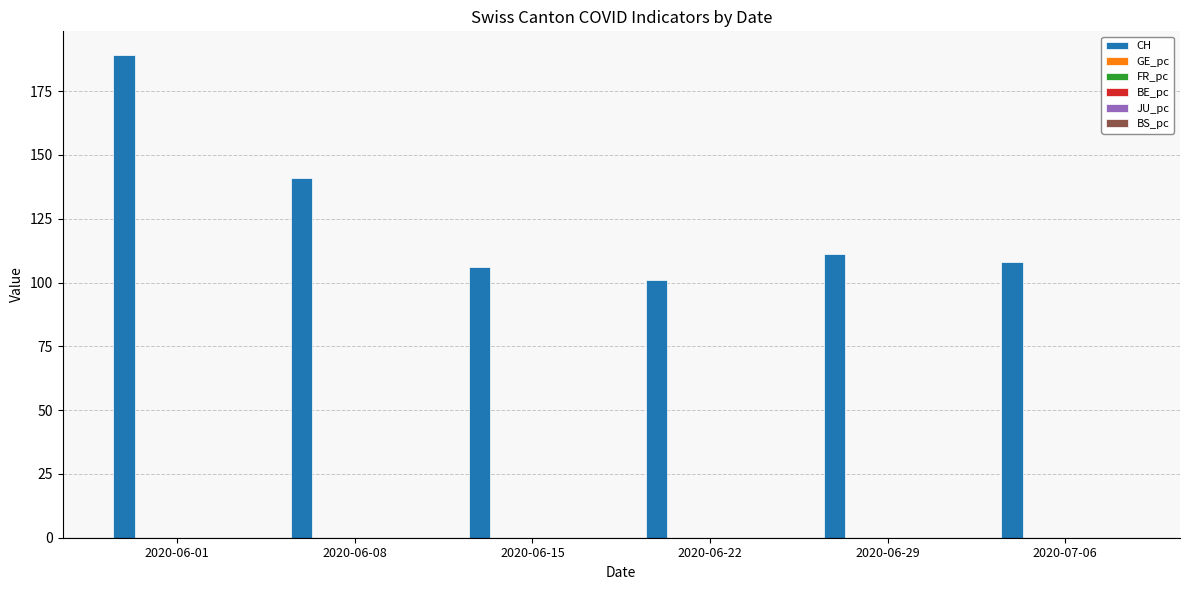

Which series has the largest total across all categories?

CH